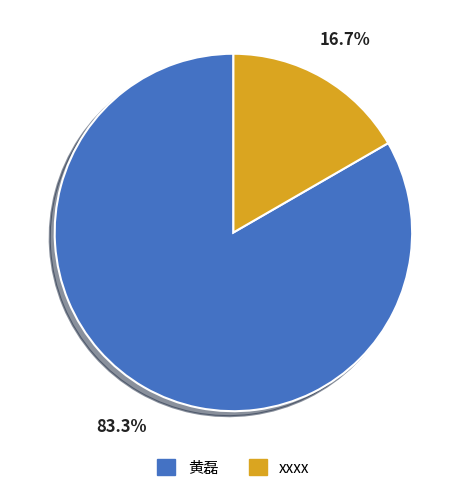

What percentage is the 黄磊 slice, to the nearest percent?

83%